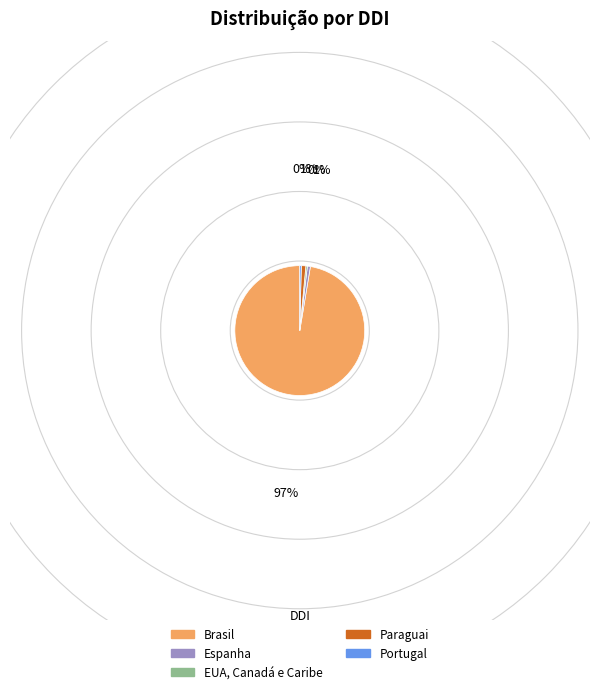

Count the number of slices in the pie.

5